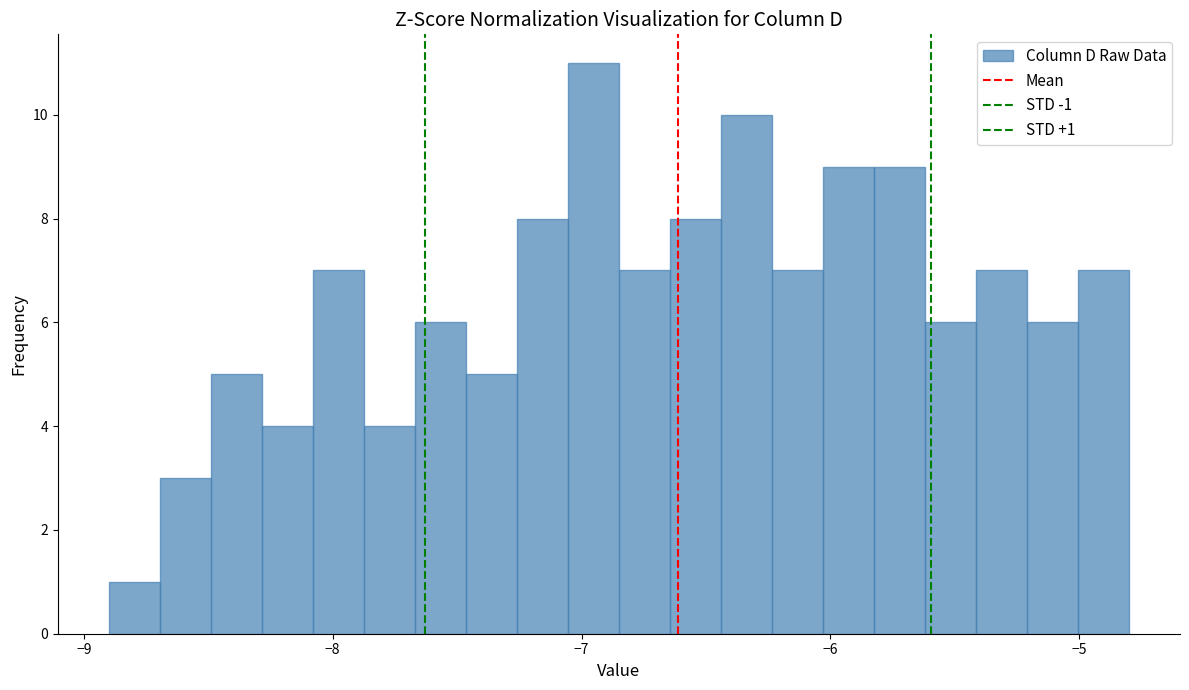

Read against the x-axis, roughly where is the centre of the tallest bar?

-7.0